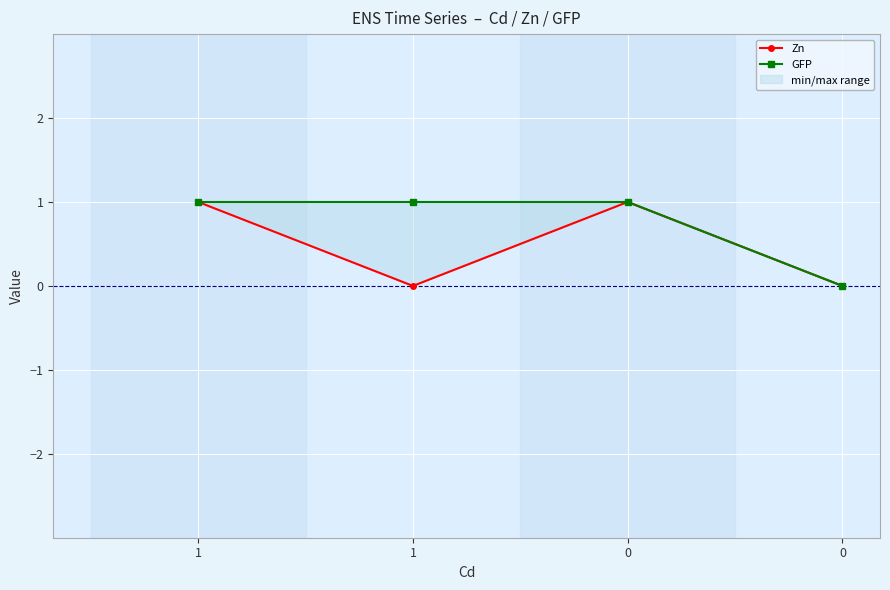

What is the highest value of the GFP series?

1